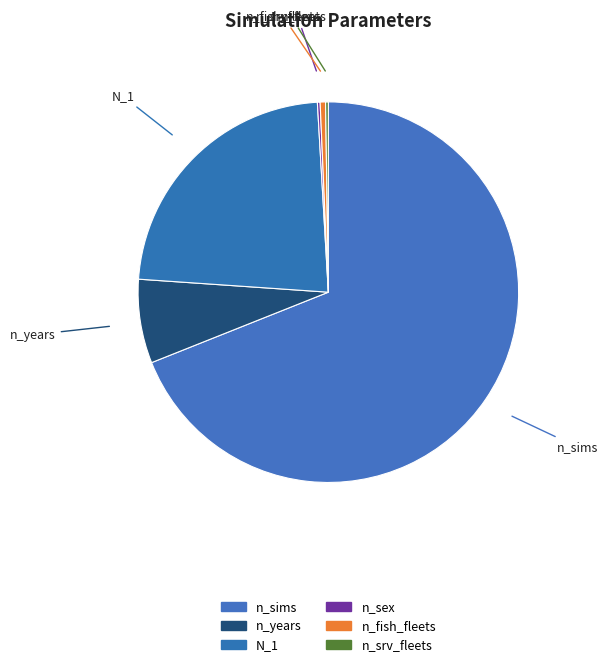

Is it true that N_1 is 35% of the pie?

False